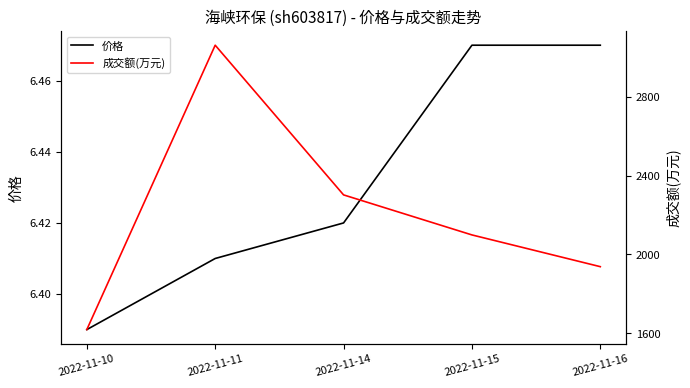

Is the value of 价格 at 2022-11-16 greater than the value of 成交额(万元) at 2022-11-16?

No